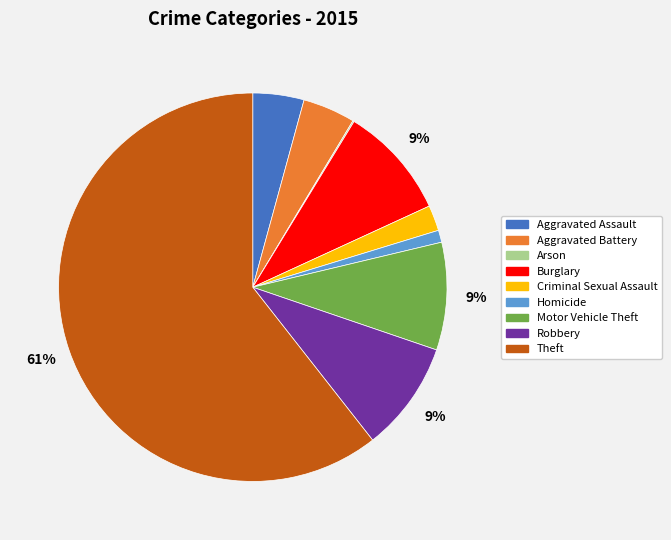

Do Homicide and Robbery together represent more than half of the pie?

No